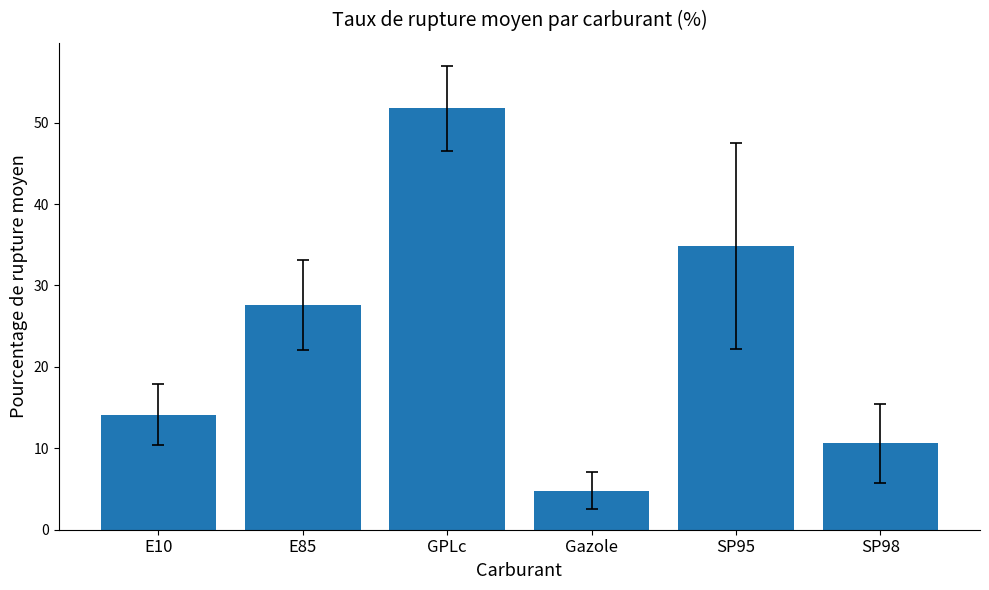

What is the label of the 5th bar from the left?

SP95